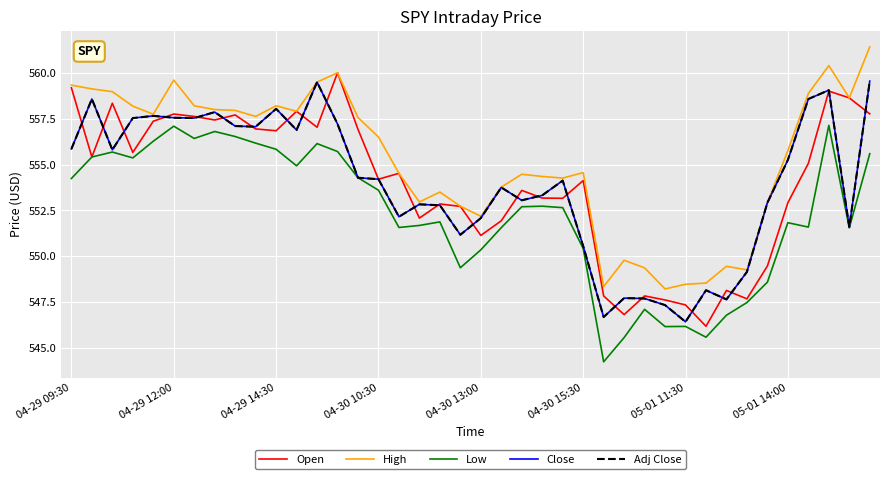

How many lines are shown in the chart?

5